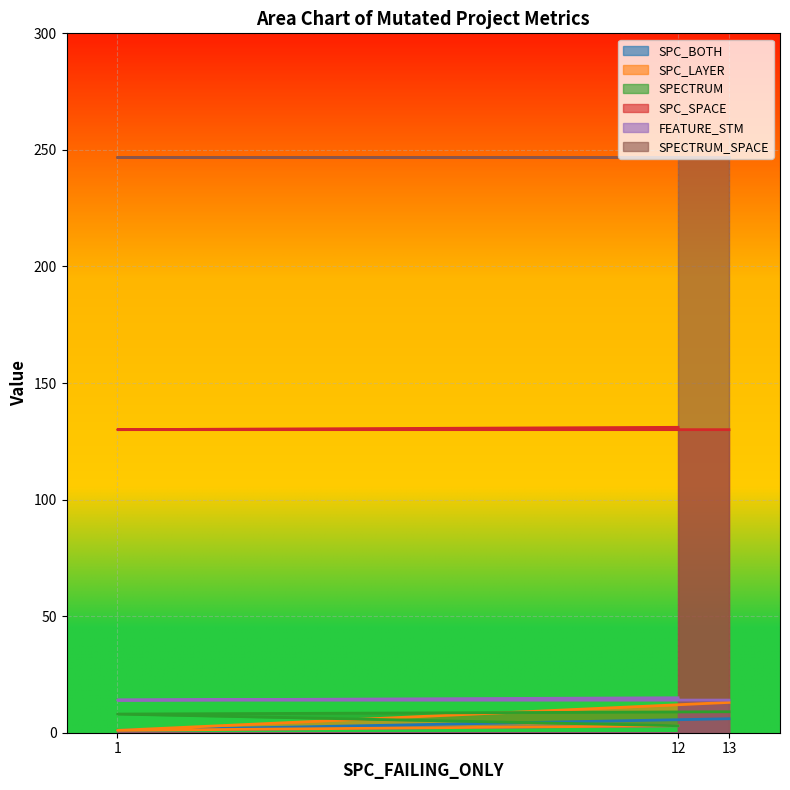

Is it true that FEATURE_STM equals 15 at 12?

True